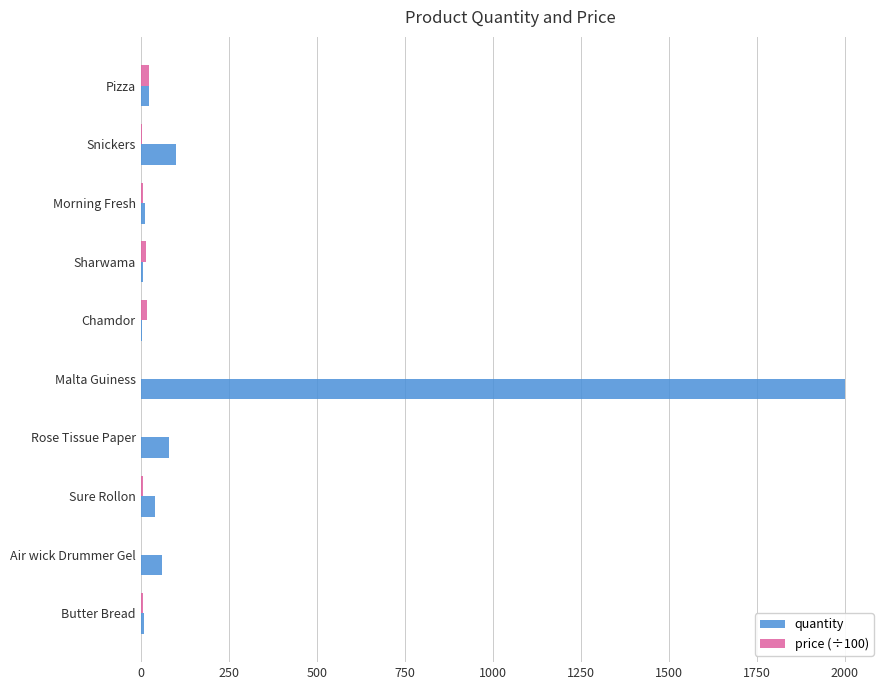

At which category is the sum across all series the highest?

Malta Guiness